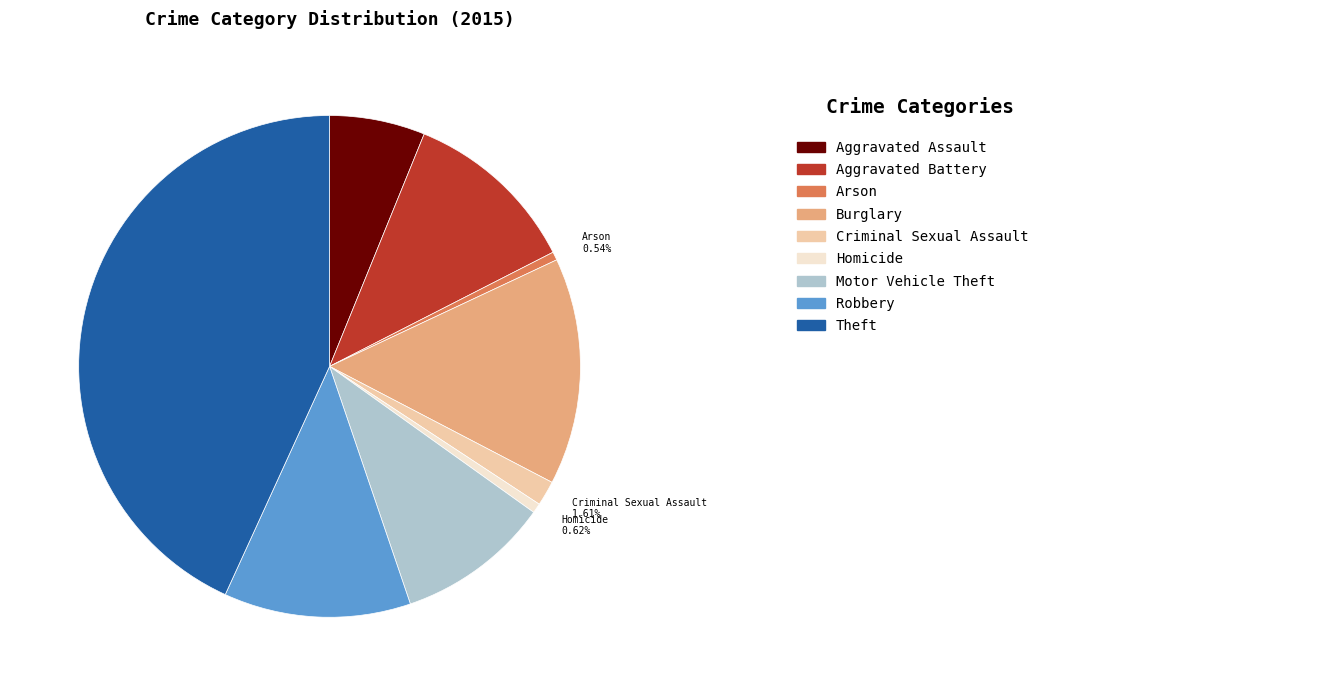

True or false: Homicide accounts for 14% of the total.

False